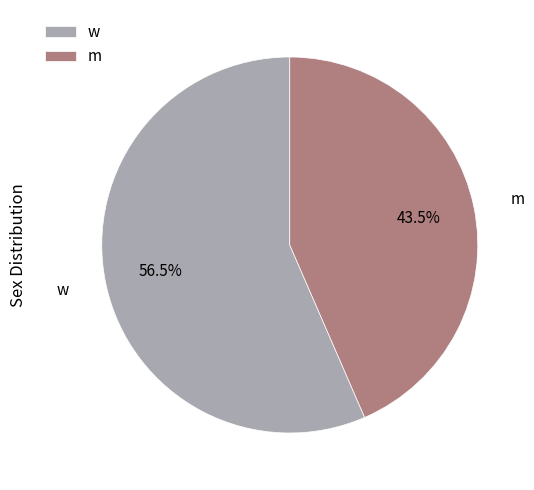

Rank the categories by value from lowest to highest.

m, w